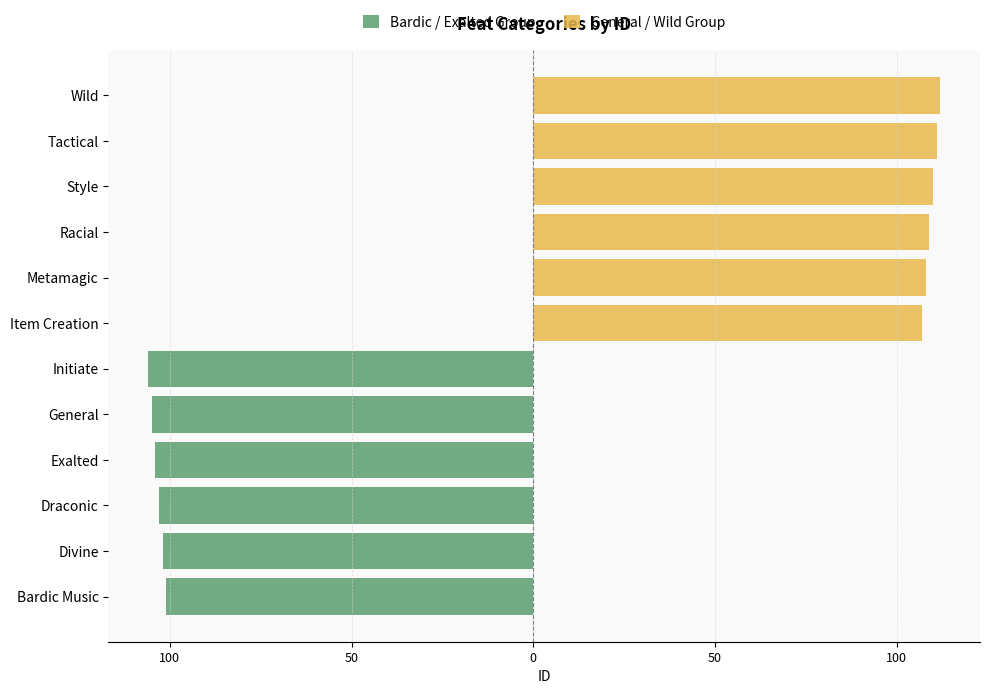

Between 50 and 50, which series saw the biggest shift?

Bardic / Exalted Group